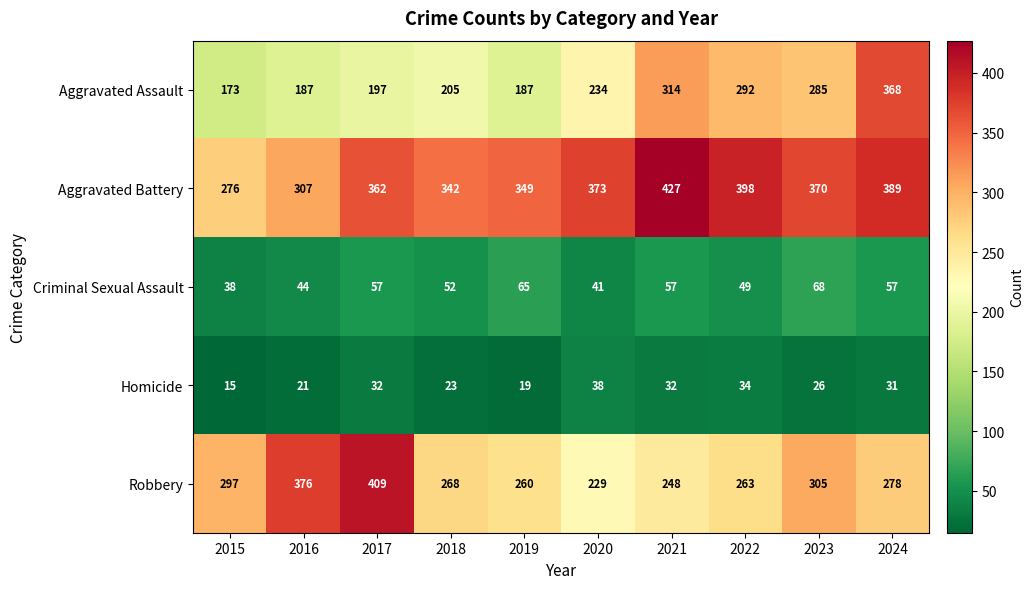

What is the sum of all Robbery values?

2933